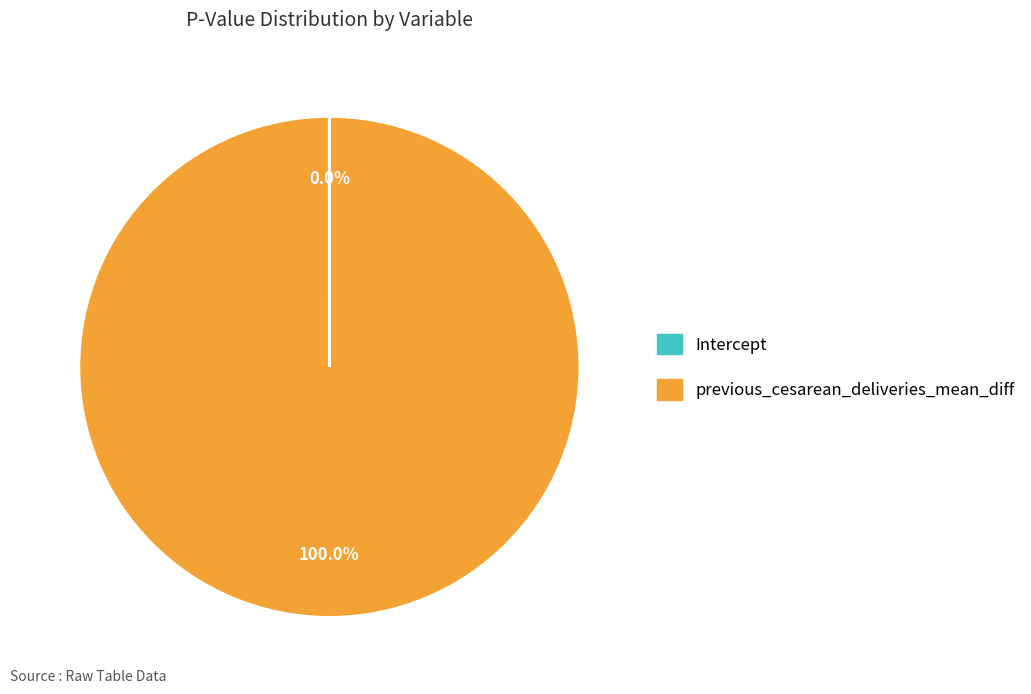

What is the largest slice in the pie chart?

previous_cesarean_deliveries_mean_diff